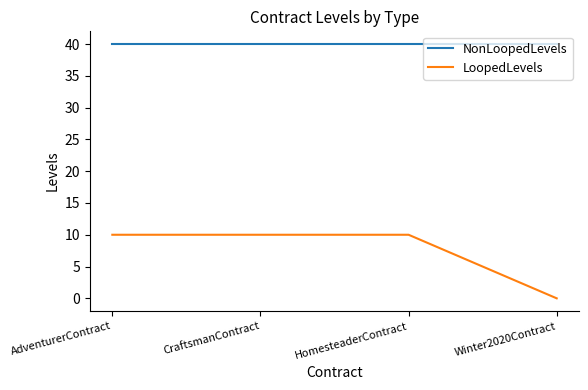

Reading left to right, list all the values displayed in this chart.

NonLoopedLevels: AdventurerContract=40	CraftsmanContract=40	HomesteaderContract=40	Winter2020Contract=40
LoopedLevels: AdventurerContract=10	CraftsmanContract=10	HomesteaderContract=10	Winter2020Contract=0